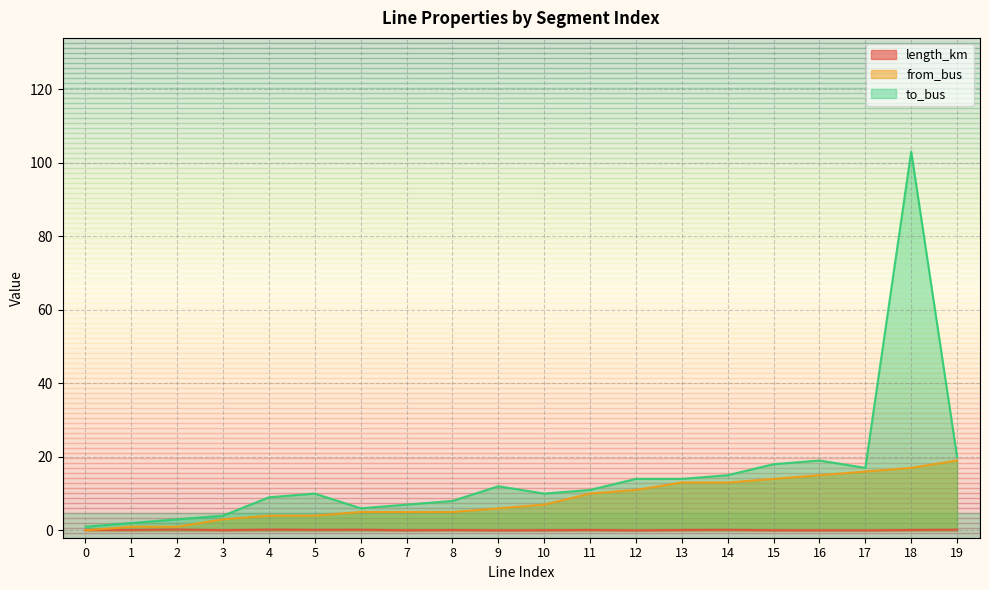

What is the value of the to_bus point at the 12th from the left?

11.0